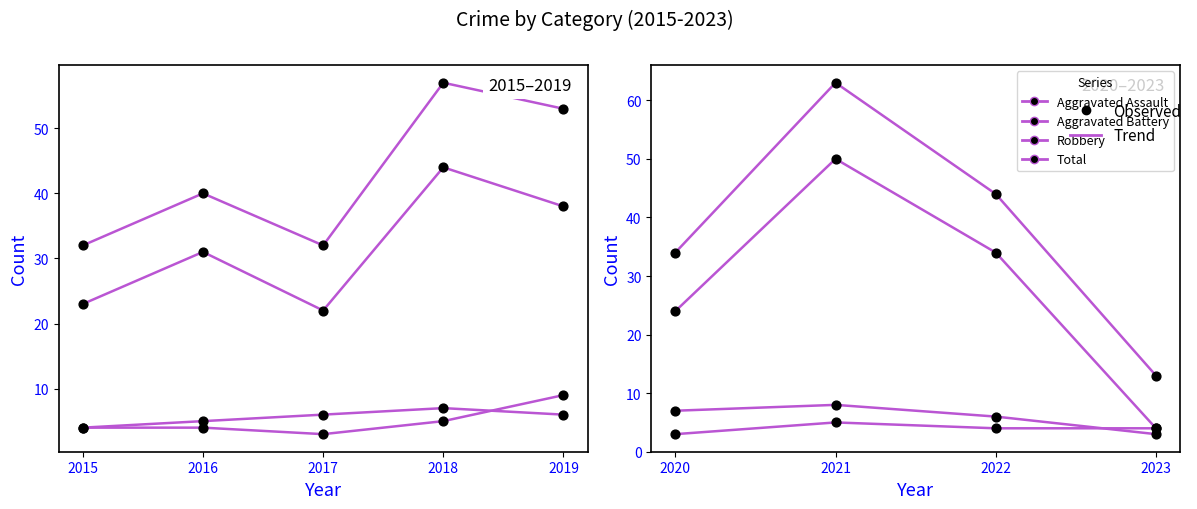

Which series reaches the maximum Y coordinate?

Total